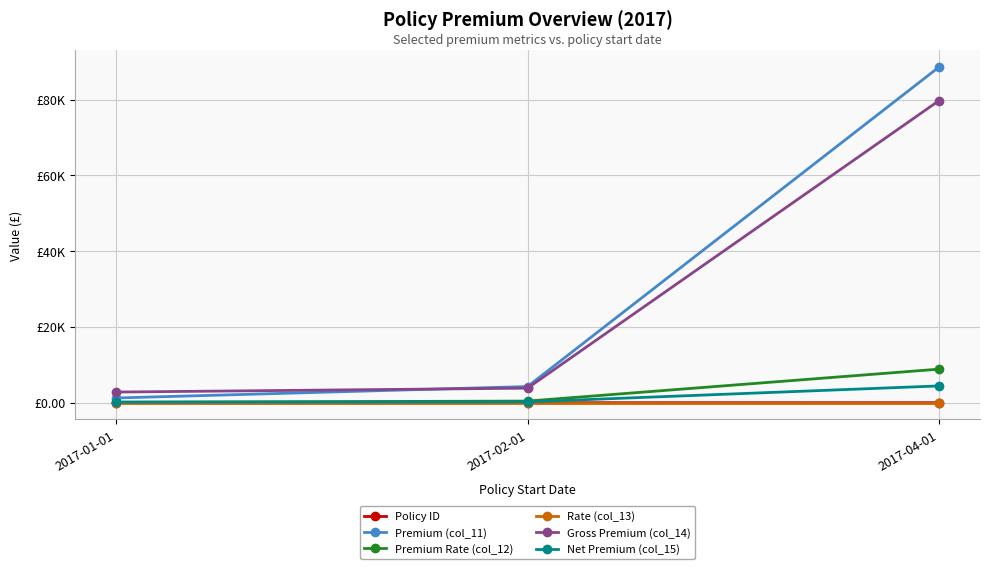

Does the chart have visible grid lines?

Yes